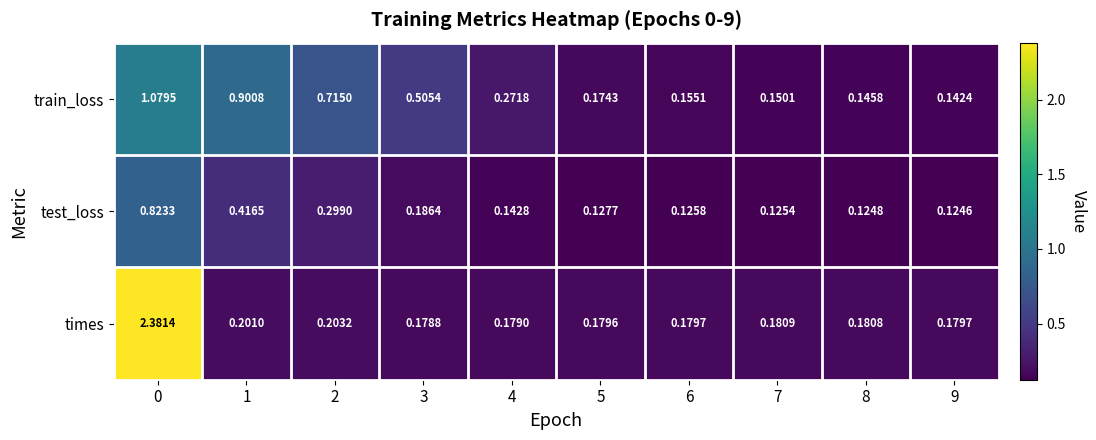

At 1, list the series in order from smallest to largest.

times, test_loss, train_loss